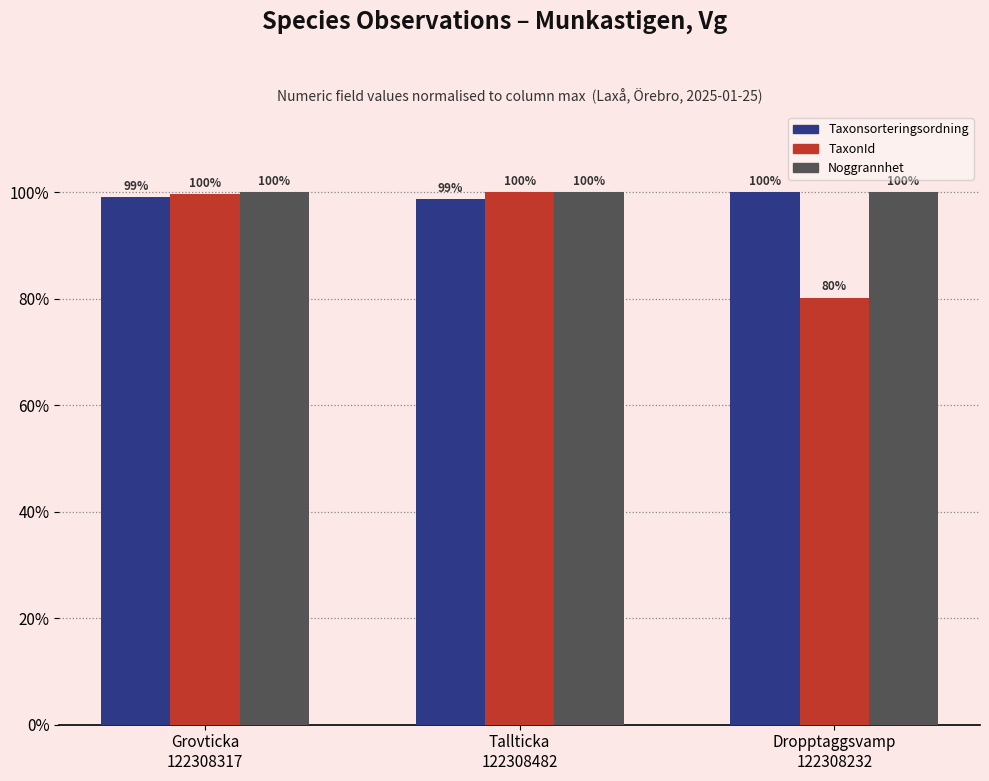

How many Taxonsorteringsordning values are between 98 and 100?

3